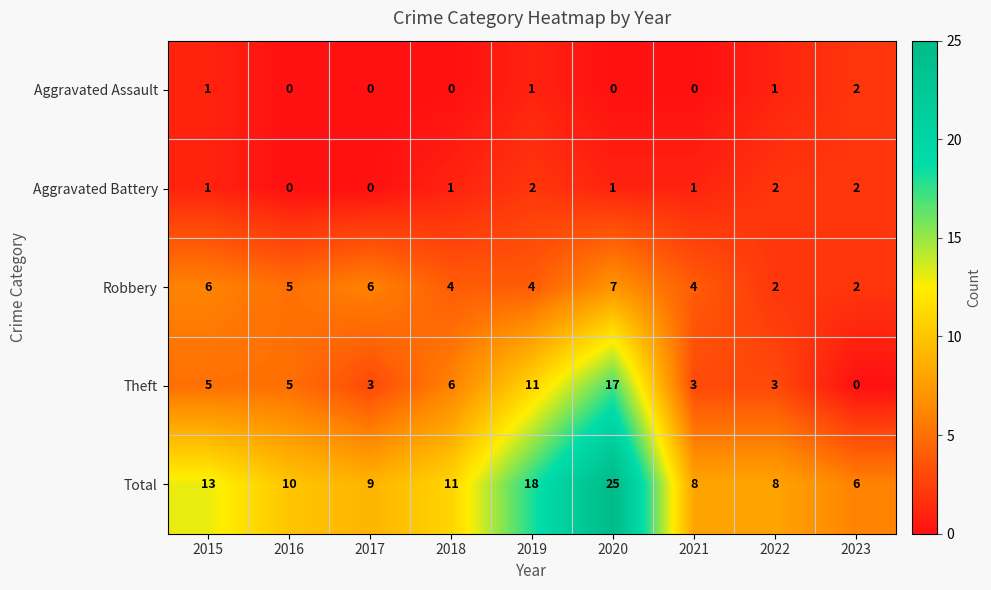

What is the sum of all Robbery values?

40